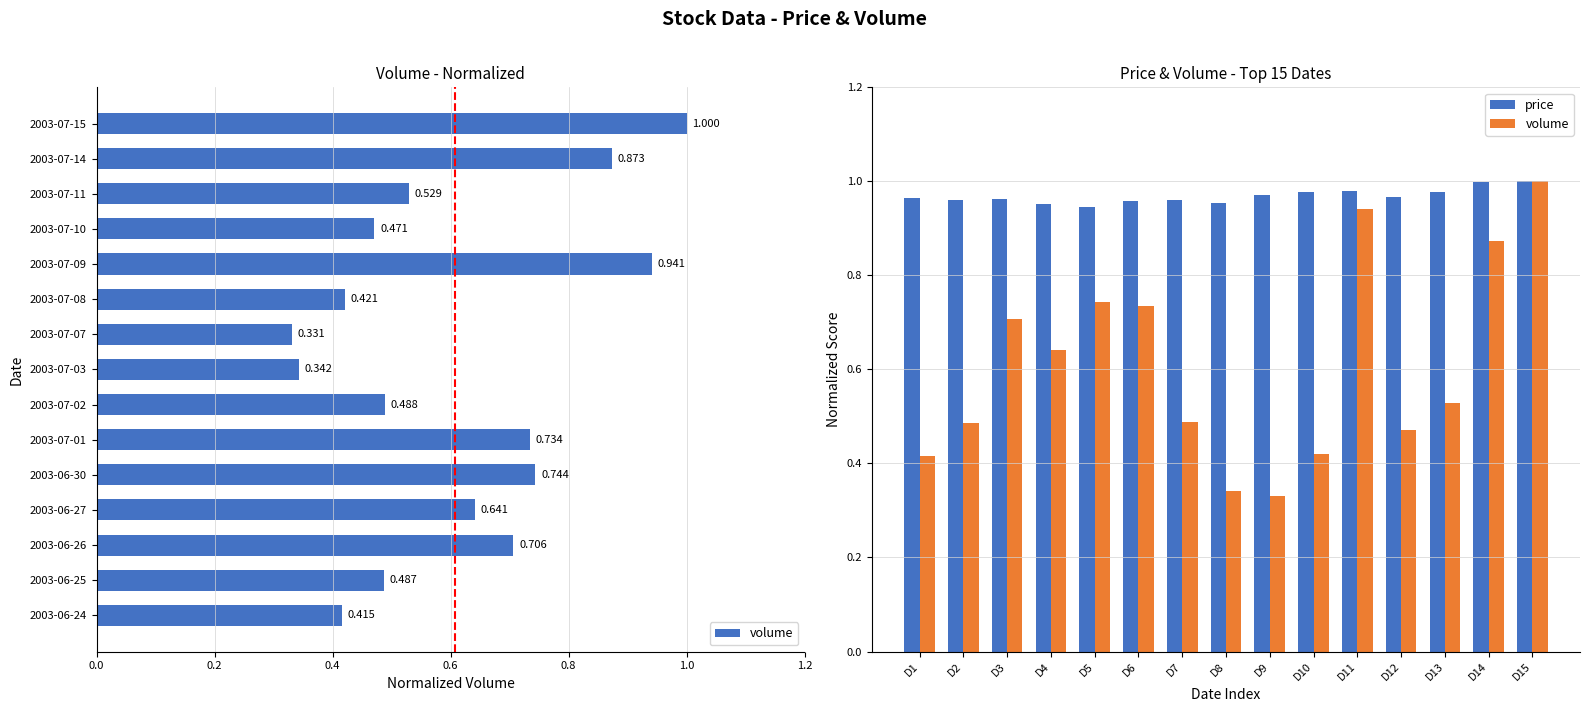

What is the difference between the maximum and minimum values in the volume series?

0.7